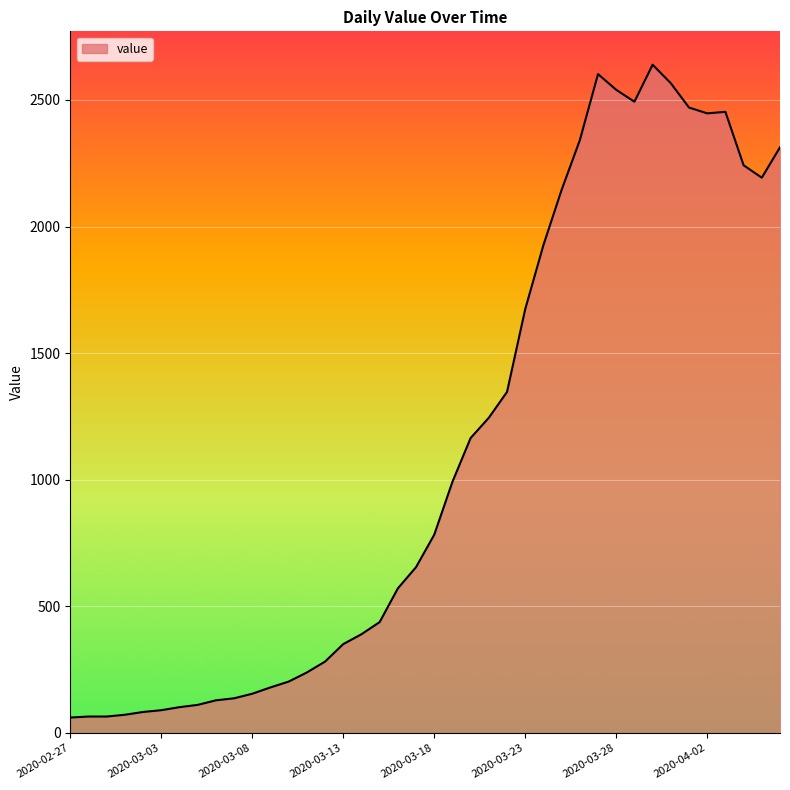

What is the difference between the maximum and minimum values?

2578